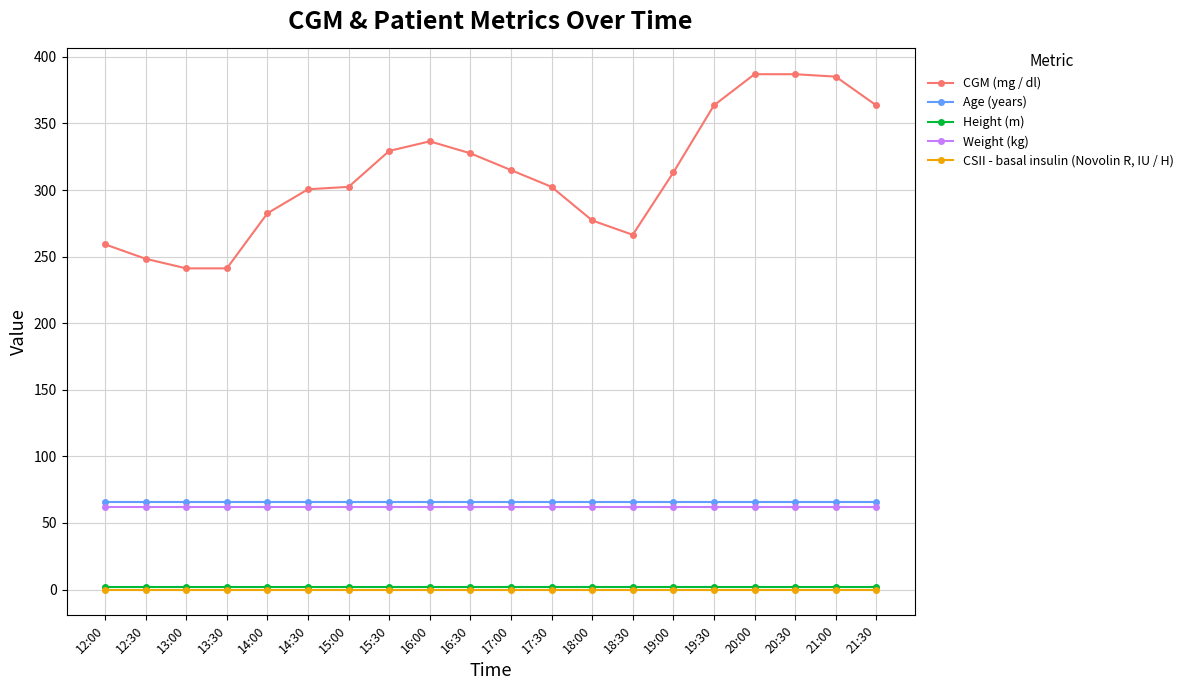

What is the total value across all series at 12:00?

388.9